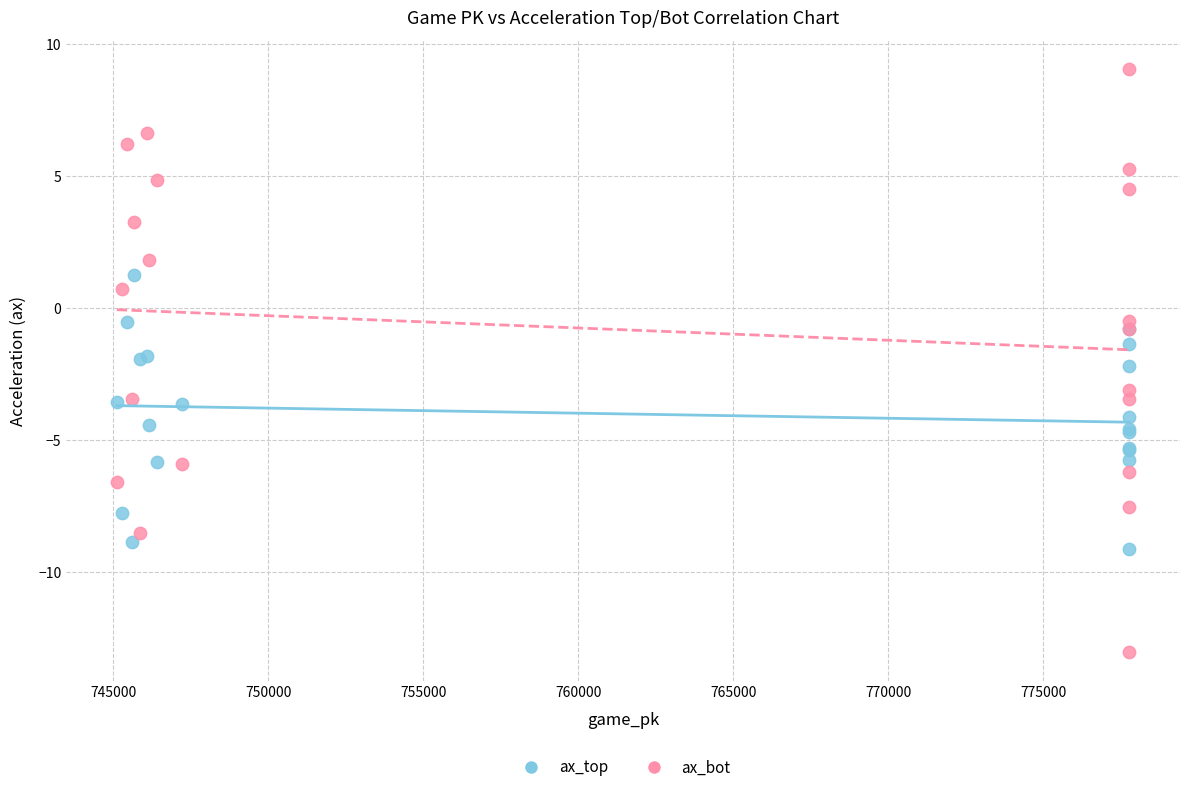

What are all the series names shown in the legend?

ax_top, ax_bot